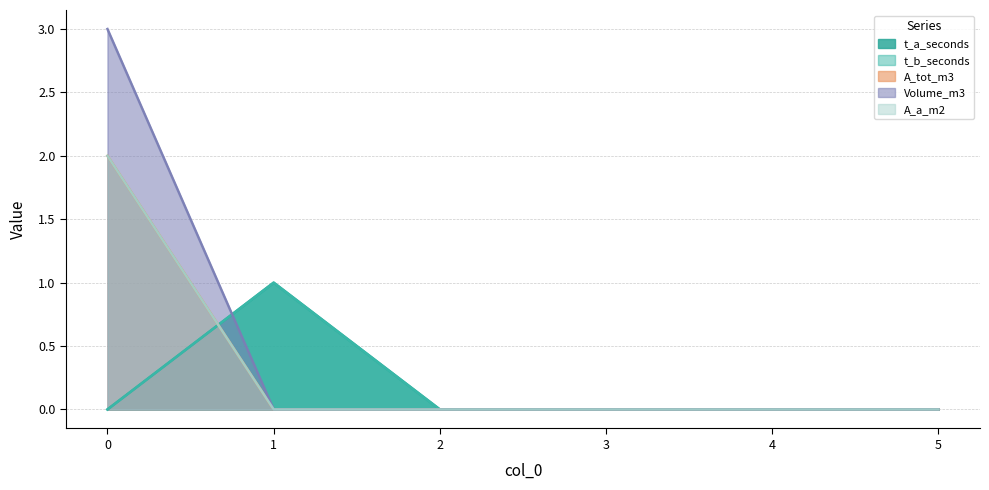

The value of Volume_m3 at 2 is 0. True or false?

True